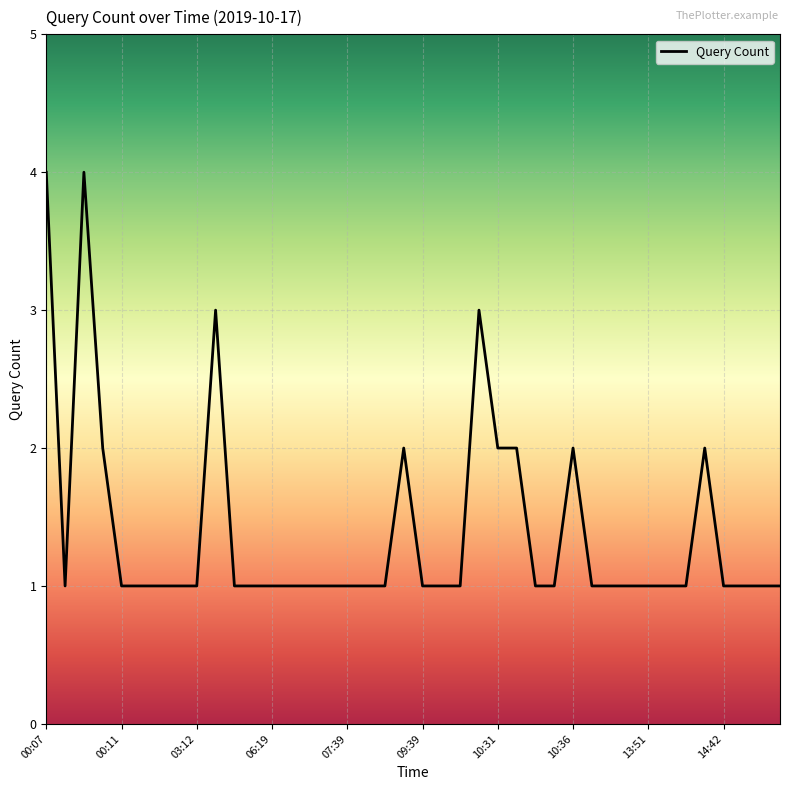

What is the greatest value displayed?

4